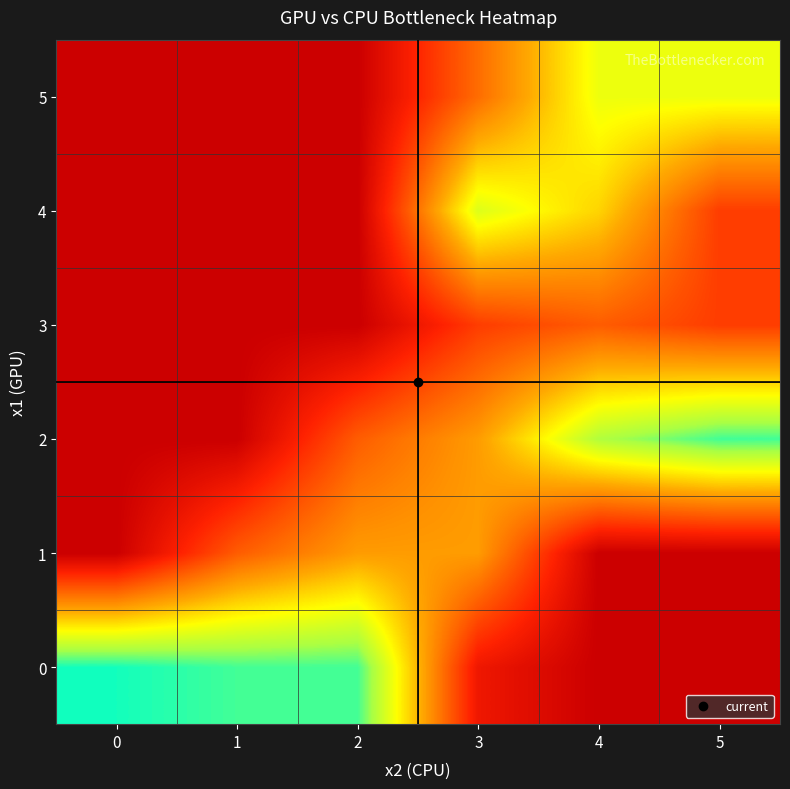

Which has a higher value, 4 or 1?

1